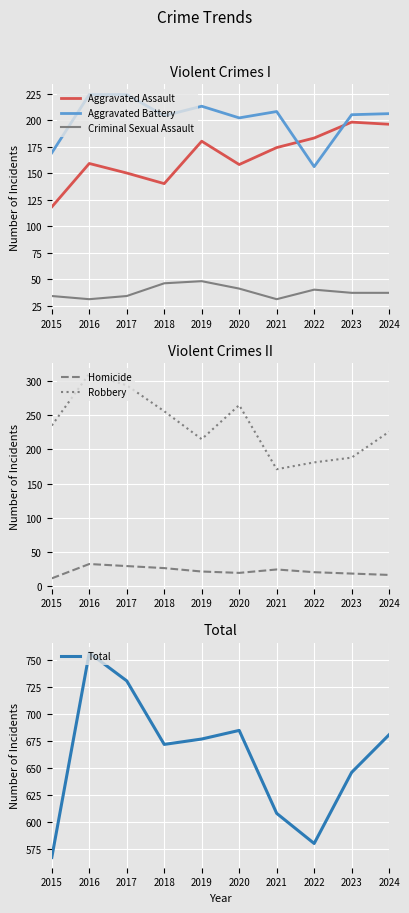

Which series changed the most between 2020 and 2024?

Robbery